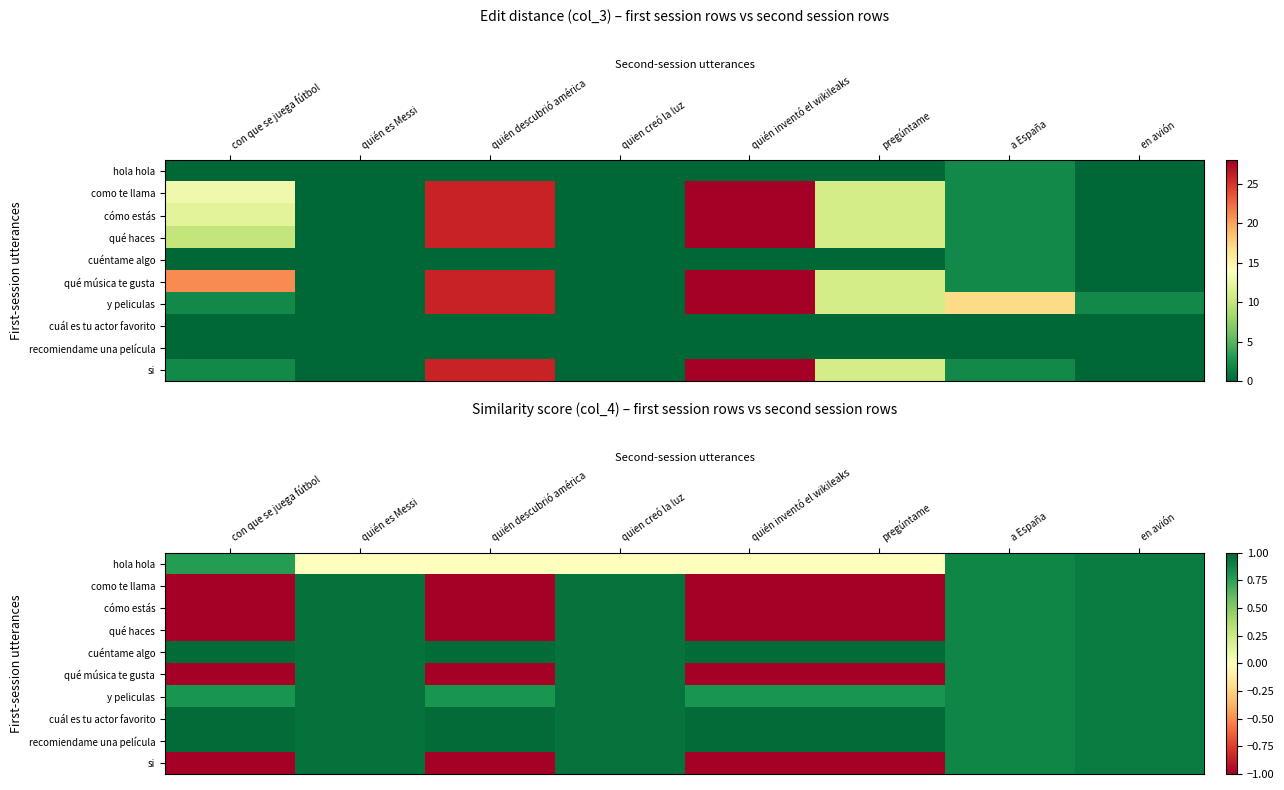

Rank the categories by como te llama value from lowest to highest.

con que se juega fútbol, quién descubrió américa, quién inventó el wikileaks, pregúntame, a España, en avión, quien creó la luz, quién es Messi